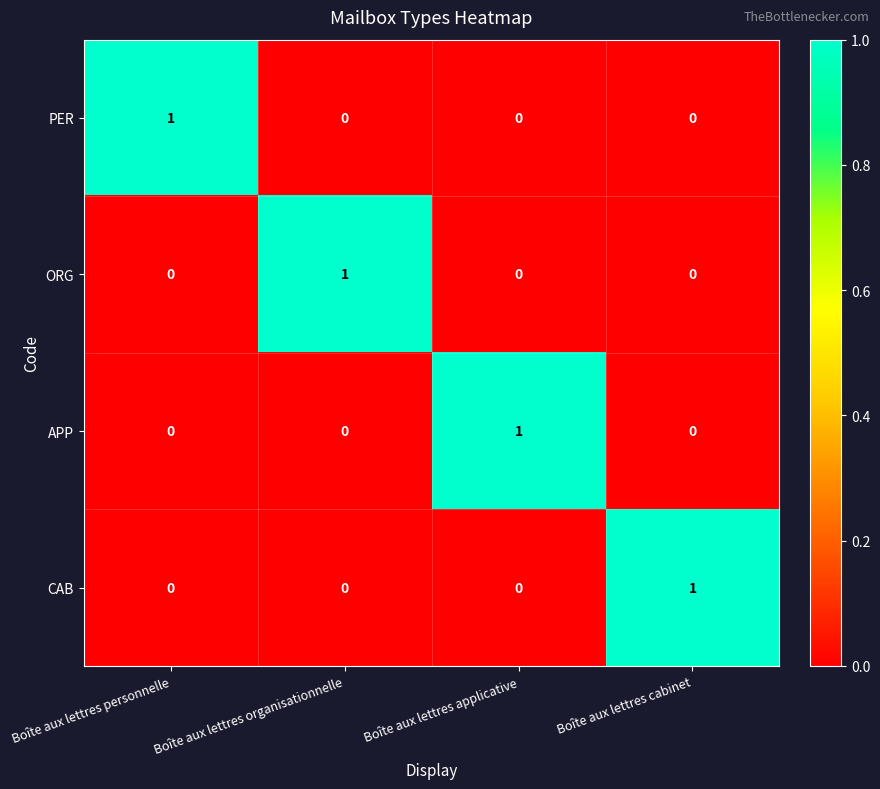

How many ORG values are between 0 and 1?

4